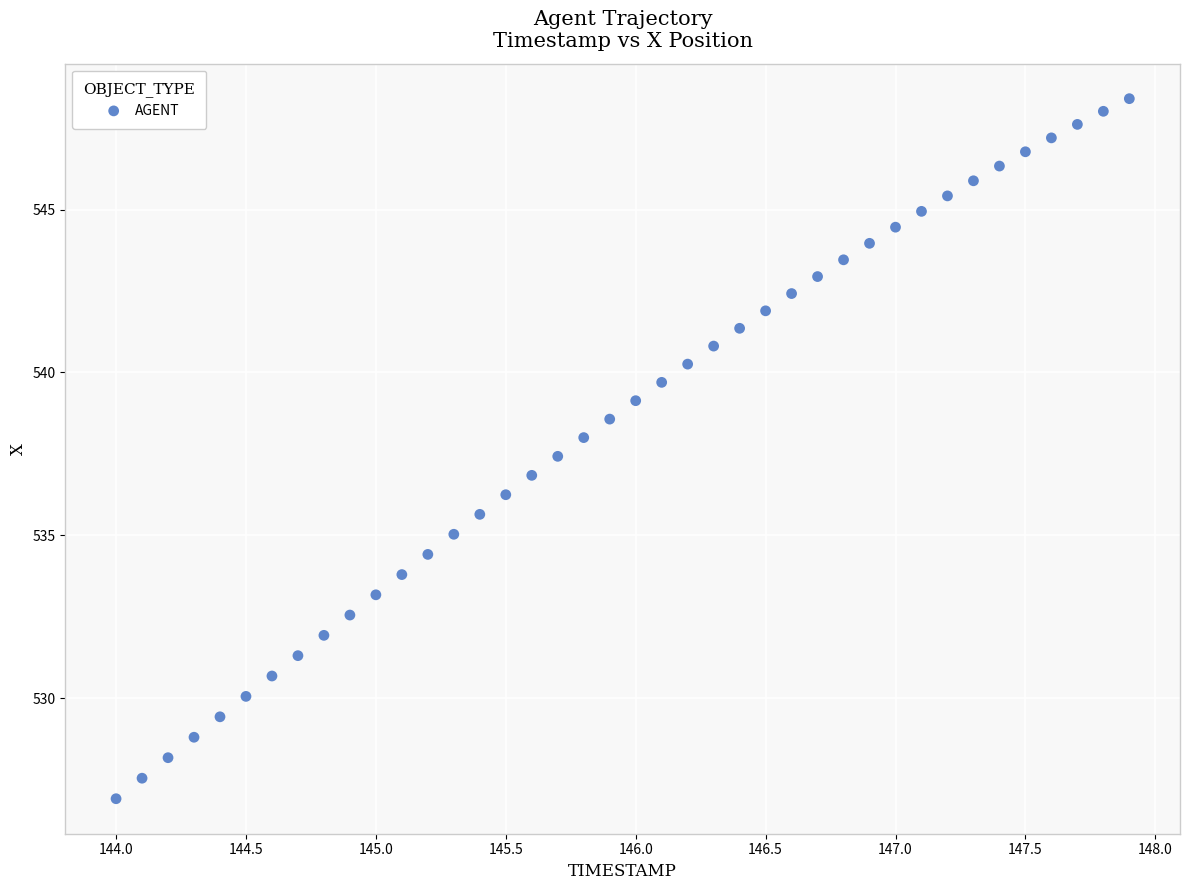

What is the range of X values (max minus min)?

3.9